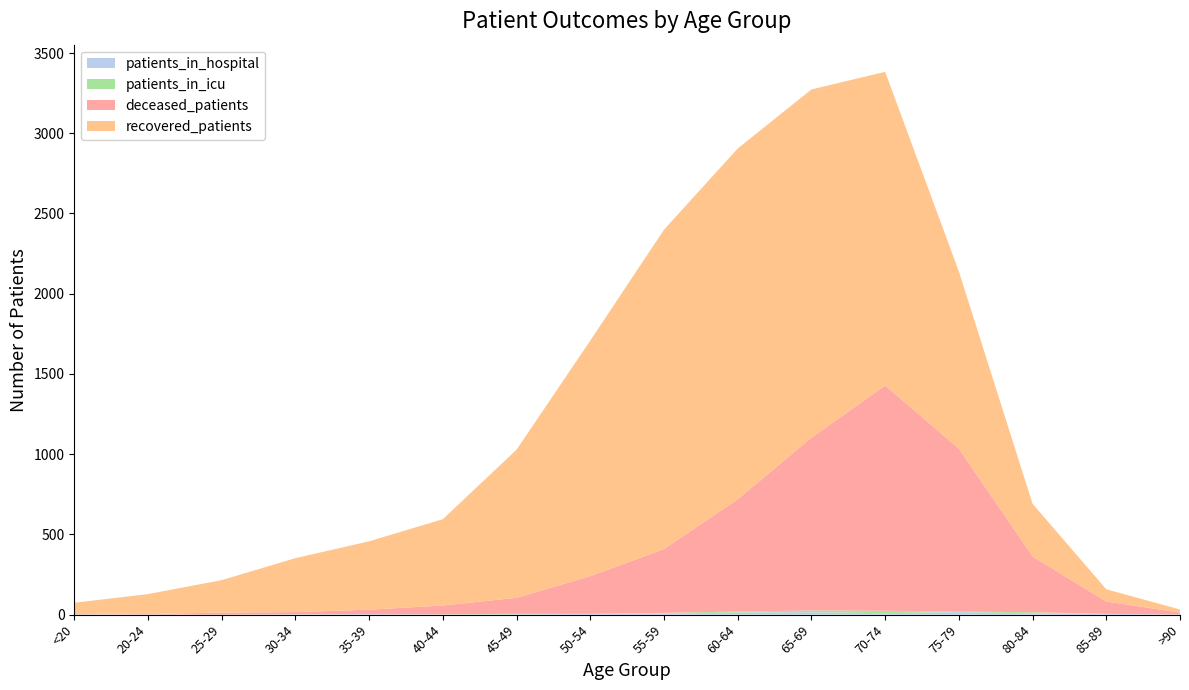

Reading left to right, transcribe all the data shown in this chart.

recovered_patients: <20=65	20-24=124	25-29=202	30-34=336	35-39=426	40-44=538	45-49=923	50-54=1468	55-59=1990	60-64=2186	65-69=2170	70-74=1955	75-79=1104	80-84=328	85-89=76	>90=19
deceased_patients: <20=7	20-24=3	25-29=13	30-34=14	35-39=28	40-44=55	45-49=100	50-54=235	55-59=398	60-64=700	65-69=1077	70-74=1404	75-79=1016	80-84=348	85-89=77	>90=12
patients_in_icu: <20=1	20-24=0	25-29=0	30-34=1	35-39=0	40-44=1	45-49=3	50-54=0	55-59=4	60-64=6	65-69=11	70-74=15	75-79=3	80-84=7	85-89=0	>90=0
patients_in_hospital: <20=1	20-24=1	25-29=0	30-34=1	35-39=3	40-44=1	45-49=2	50-54=5	55-59=7	60-64=13	65-69=15	70-74=9	75-79=16	80-84=8	85-89=5	>90=1